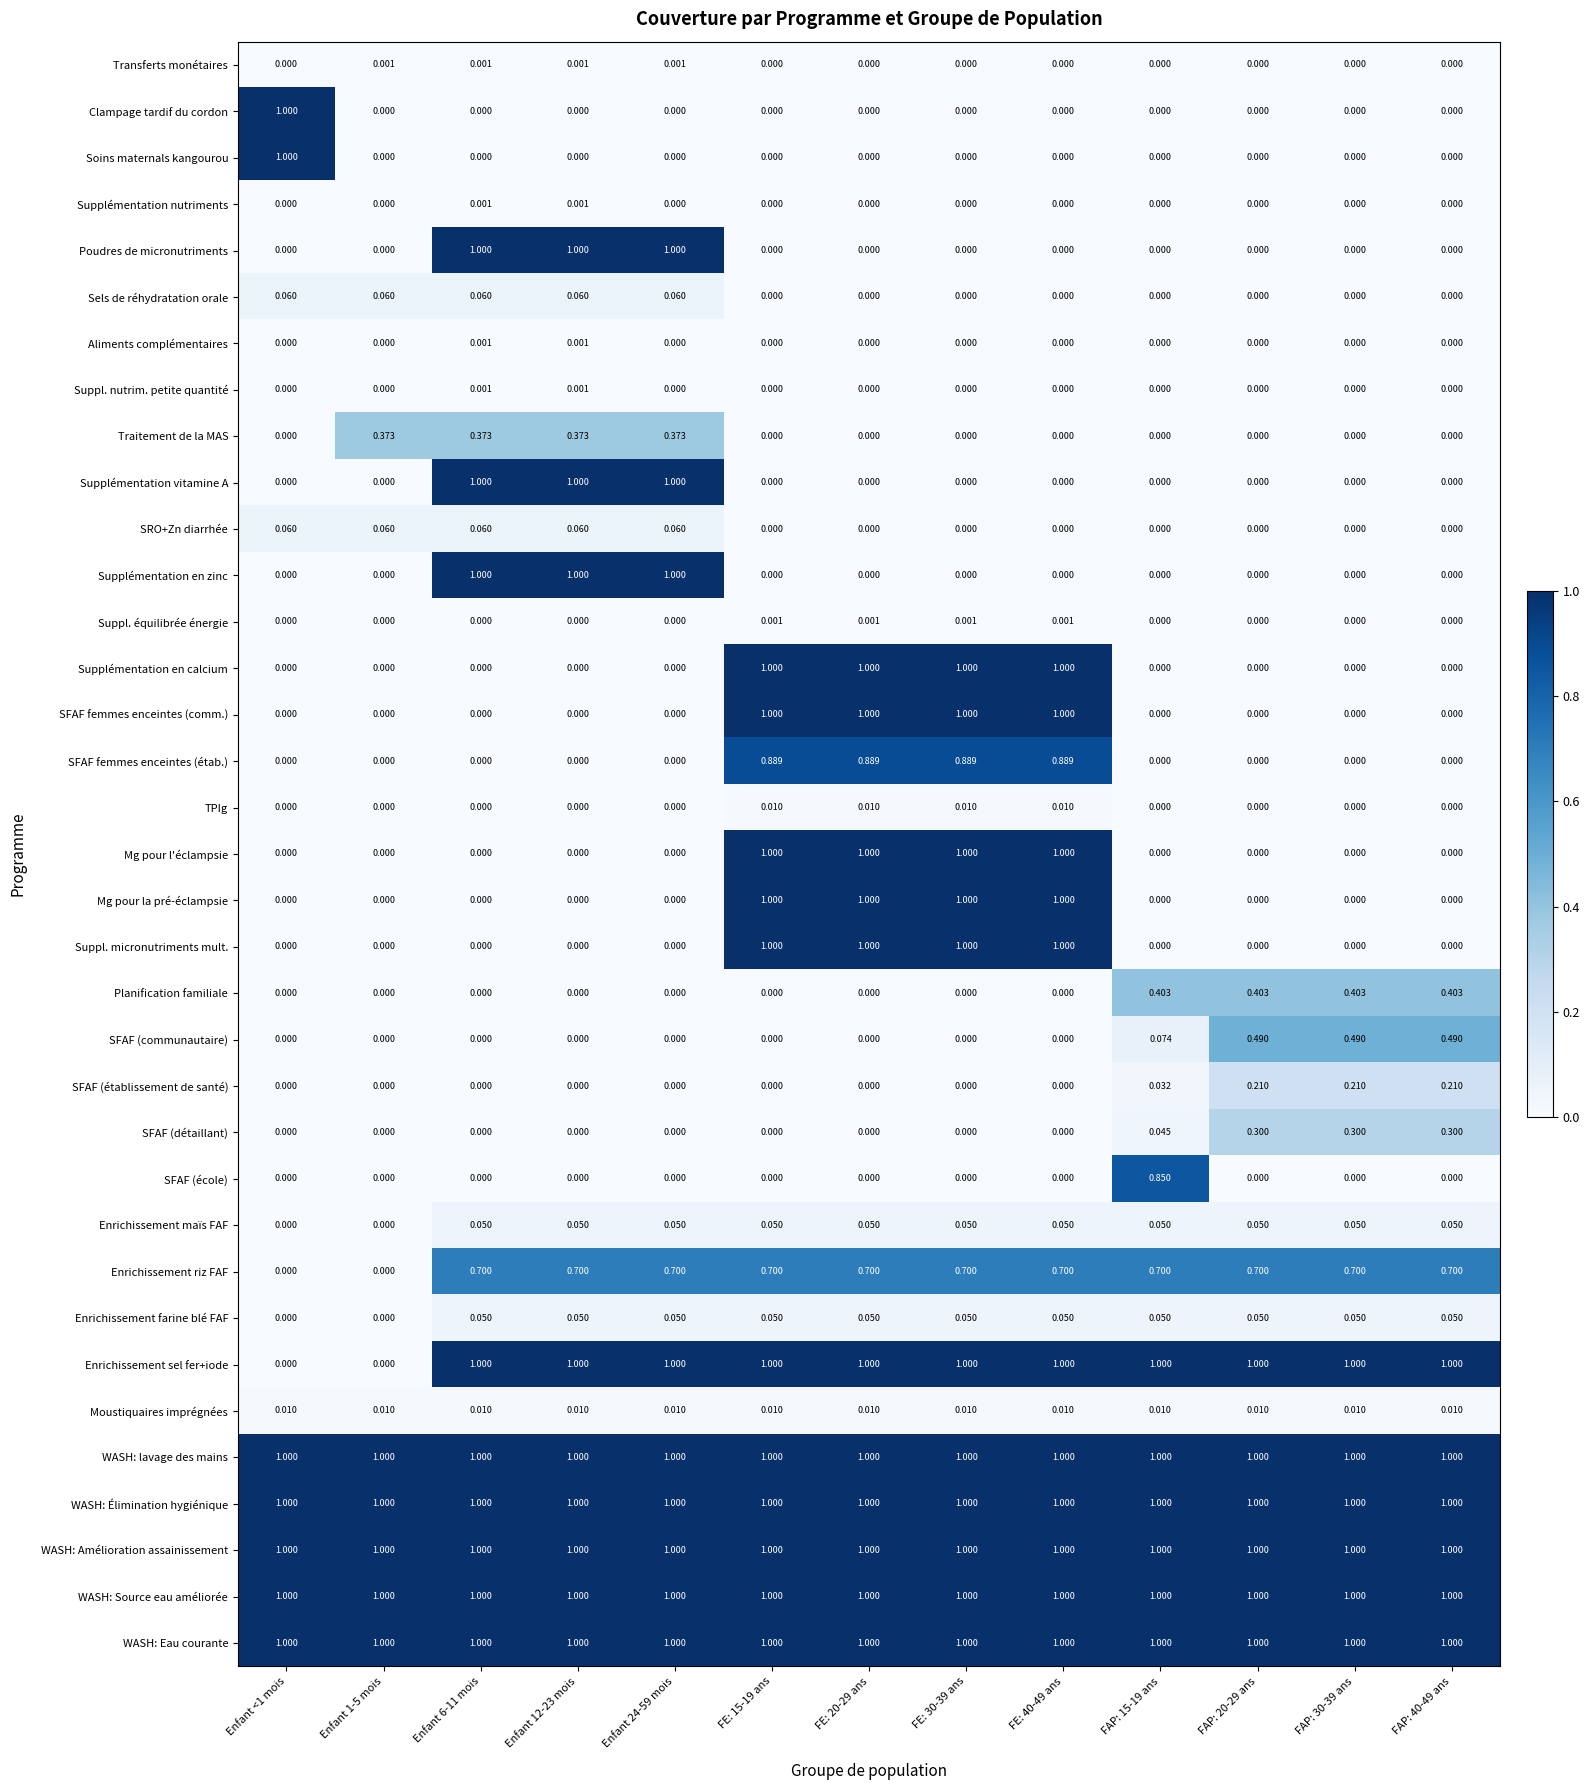

Is the value of SFAF (communautaire) at Enfant 1-5 mois greater than the value of Enrichissement riz FAF at FE: 40-49 ans?

No